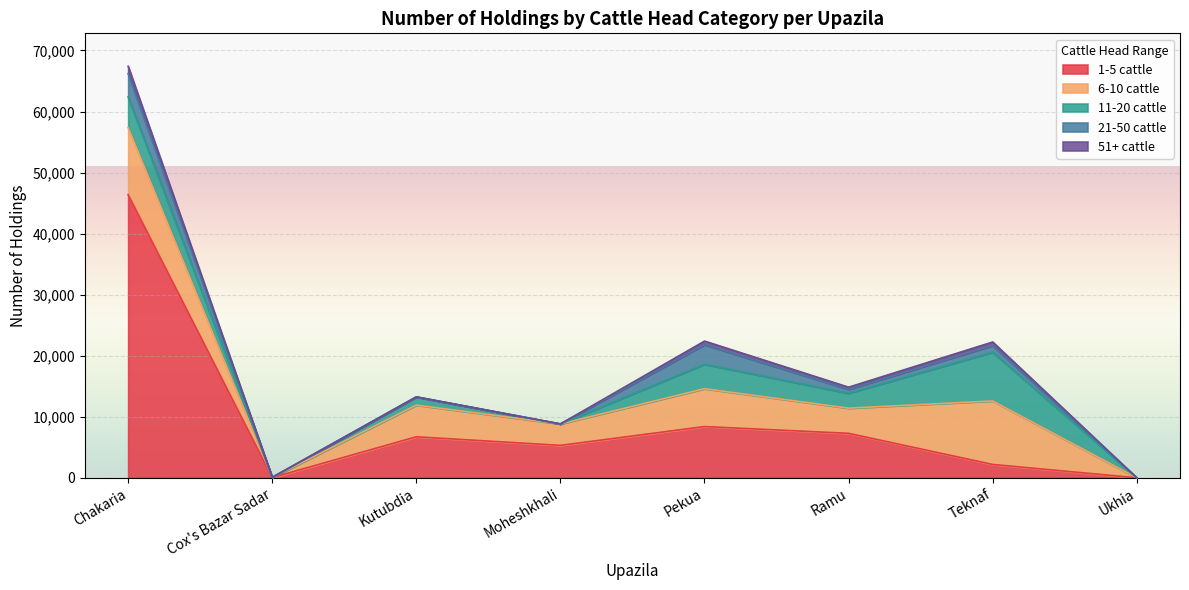

What is the sum of the 21-50 cattle values at Chakaria and Moheshkhali?

3820